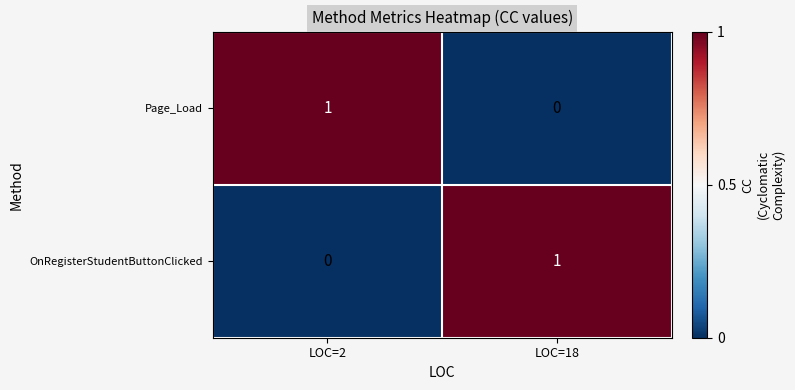

Is it true that Page_Load equals 0 at LOC=18?

True